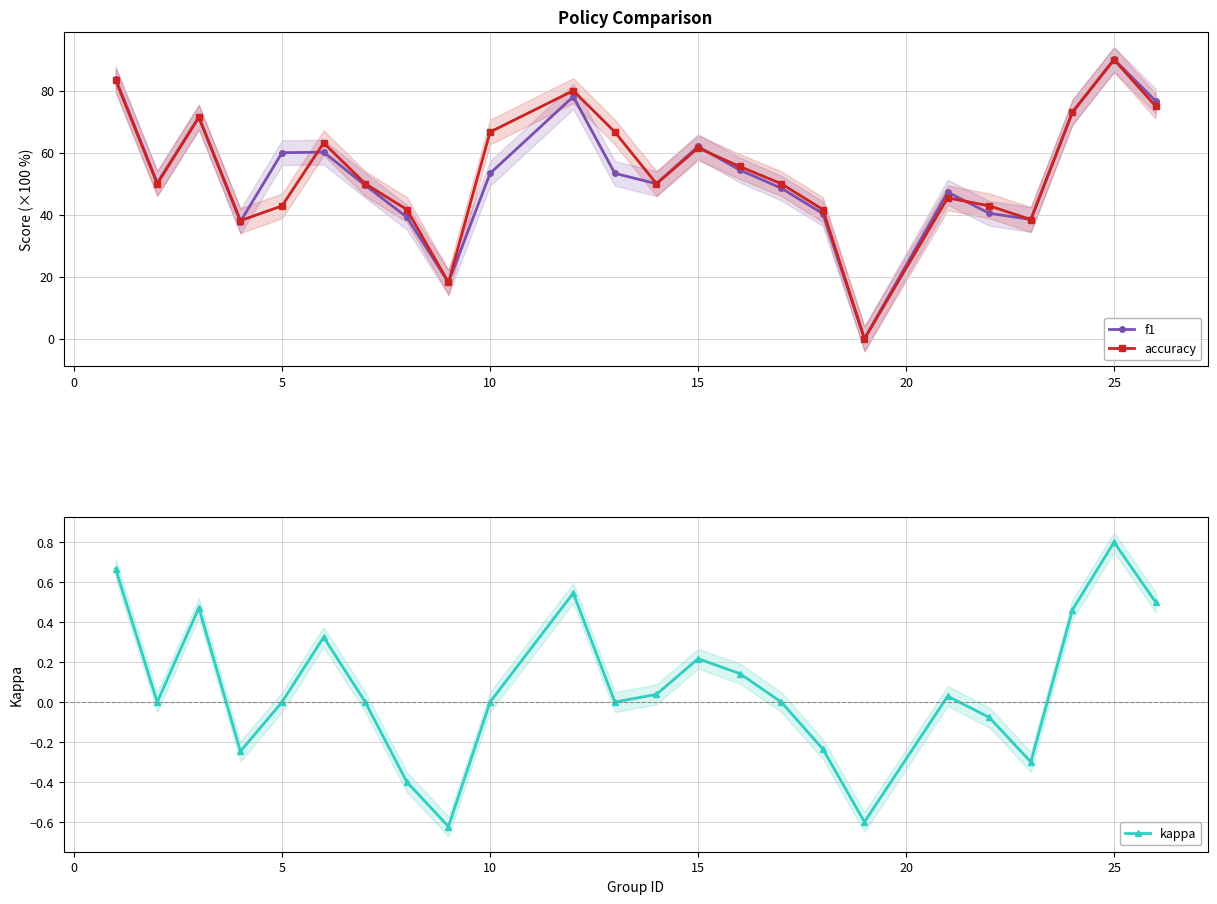

How many lines are shown in the chart?

3